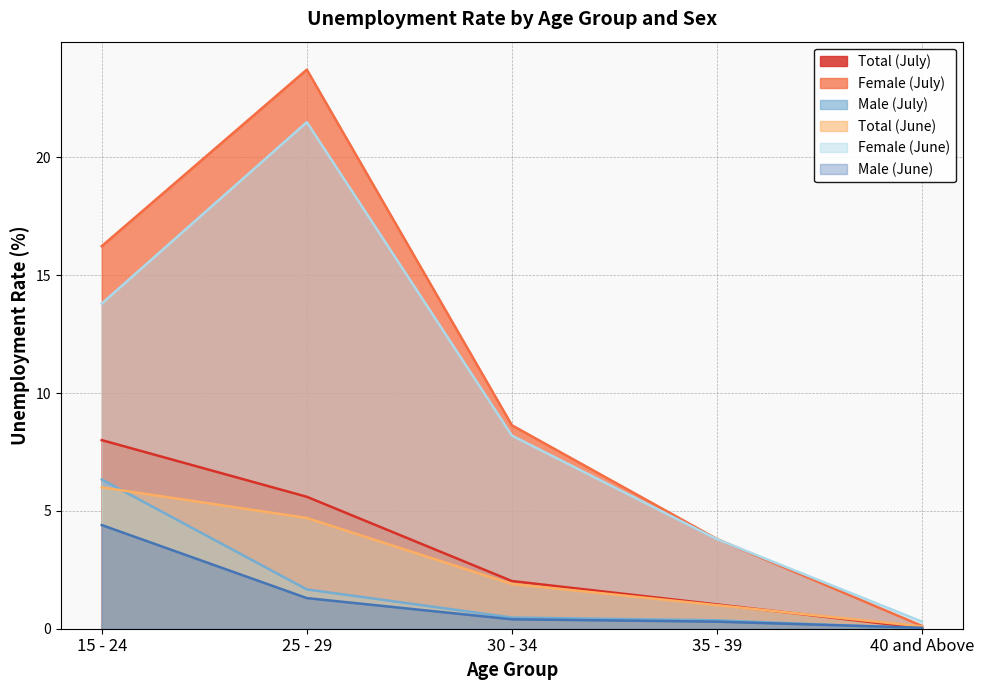

What is the sum of all Female (July) values?

52.5